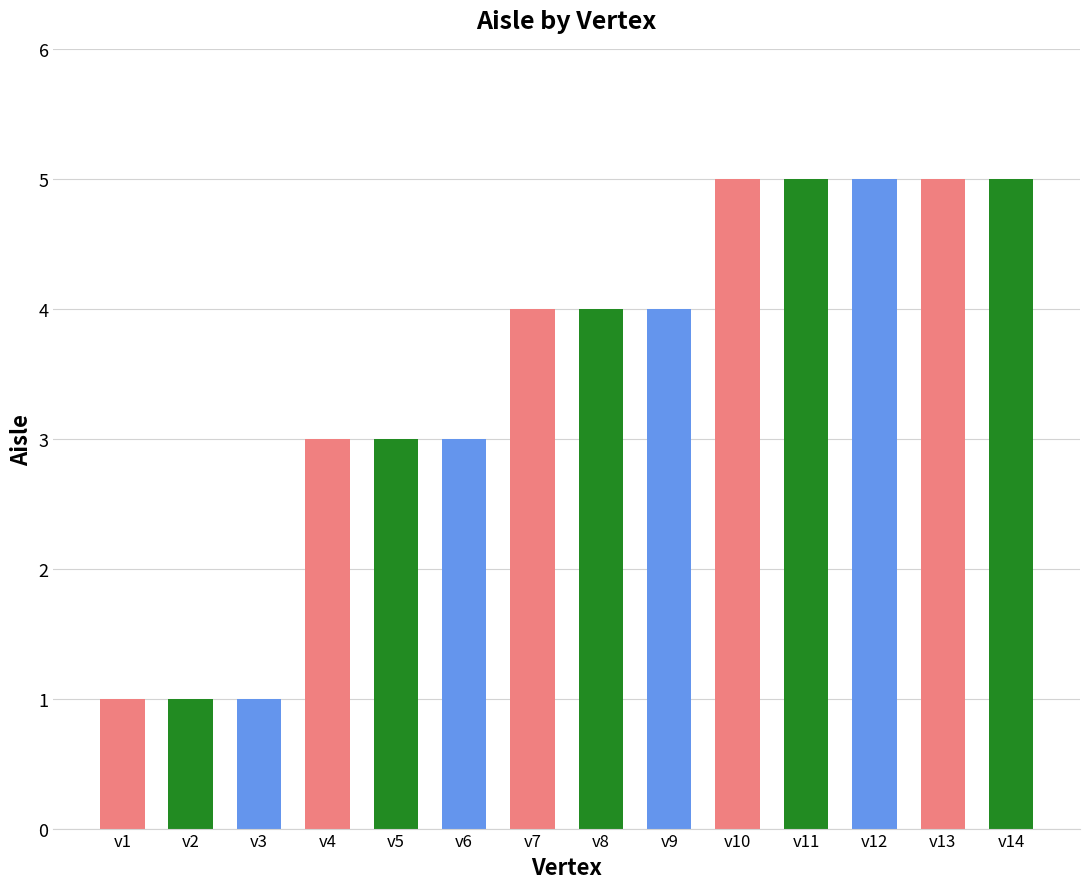

How many series are shown in this chart?

1